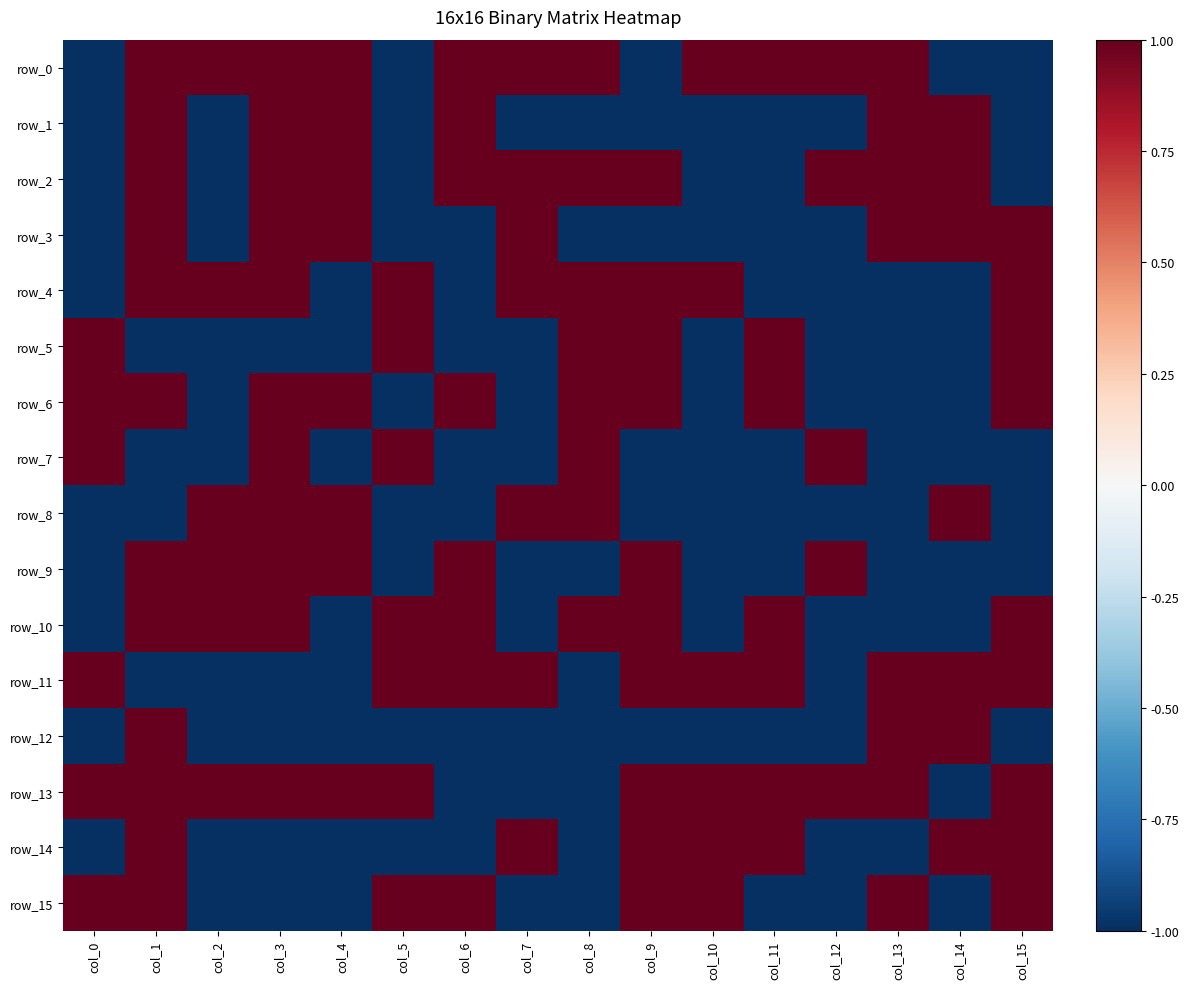

Is it true that row_11 equals -1 at col_4?

True